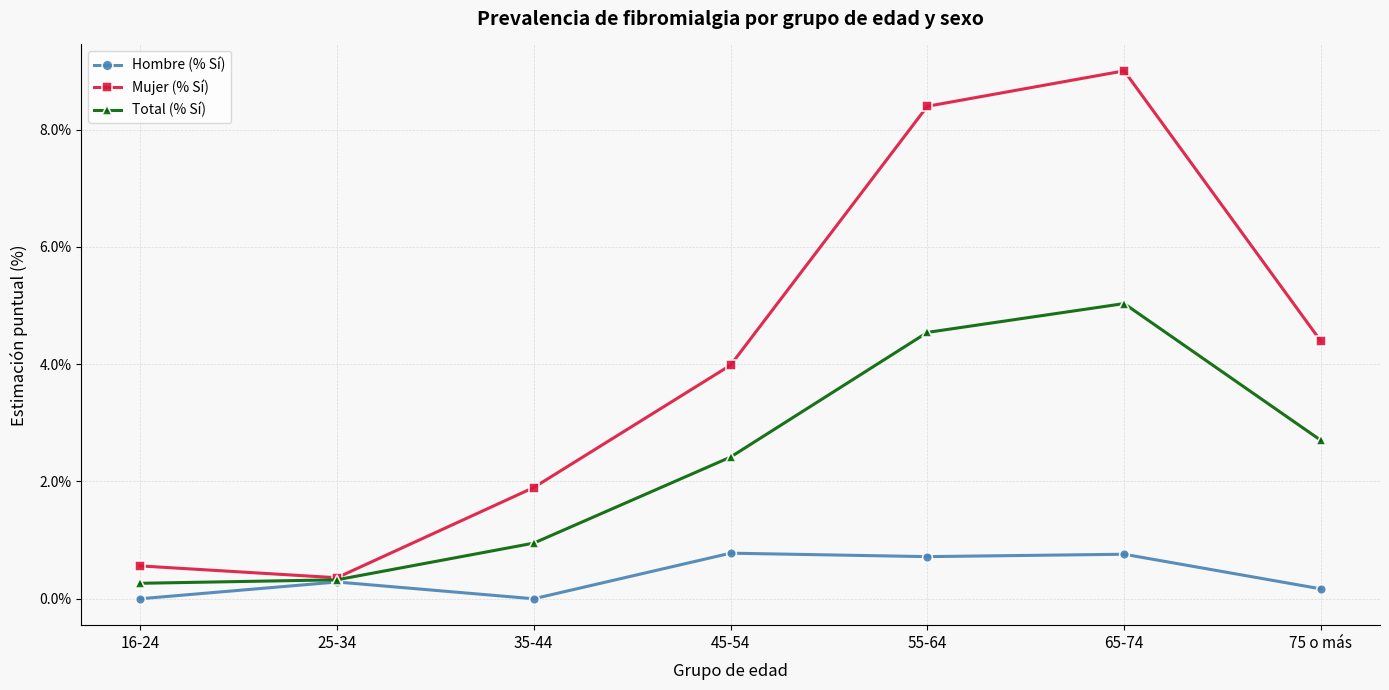

Is it true that Mujer (% Sí) equals 0.4 at 25-34?

True